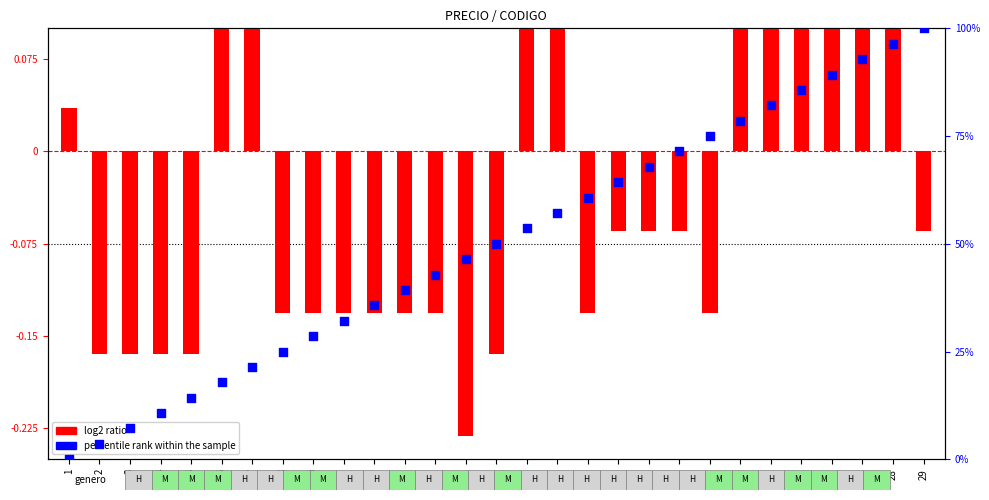

What are all the series names shown in the legend?

log2 ratio, percentile rank within the sample